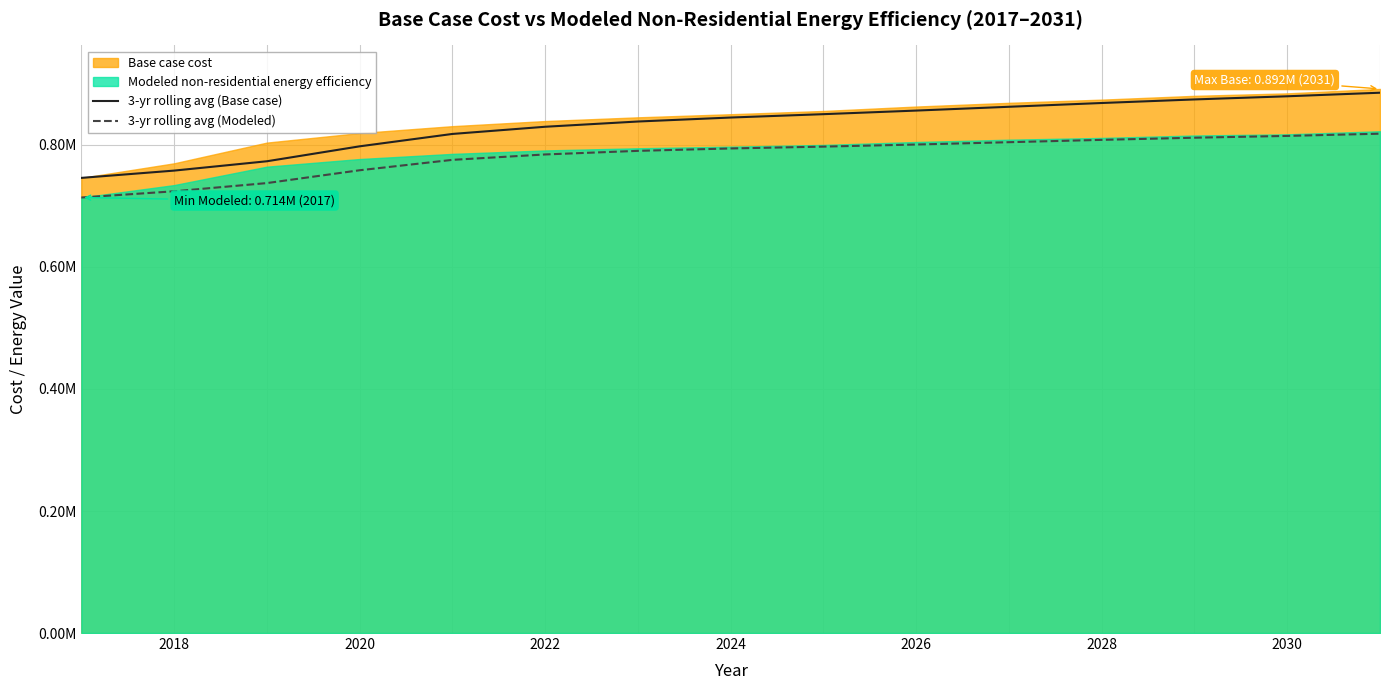

True or false: 3-yr rolling avg (Modeled) has more than 2 interior local peaks.

False